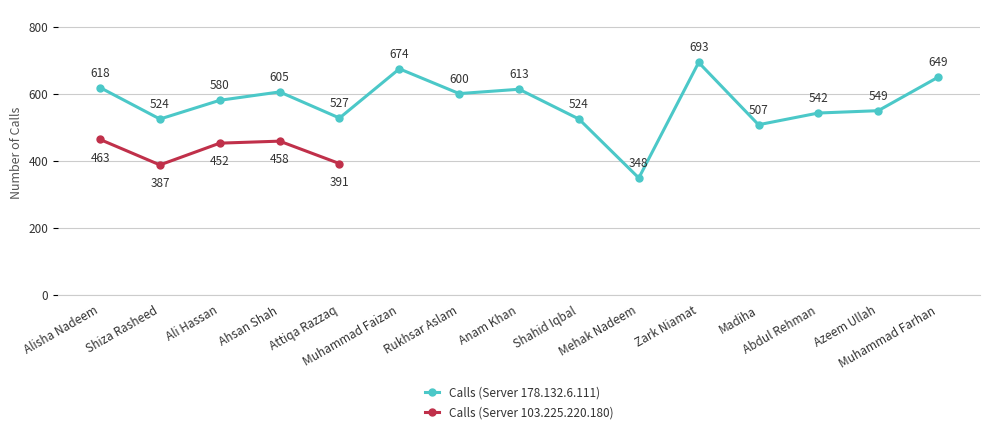

What is the change in value from Muhammad Faizan to Rukhsar Aslam?

-74